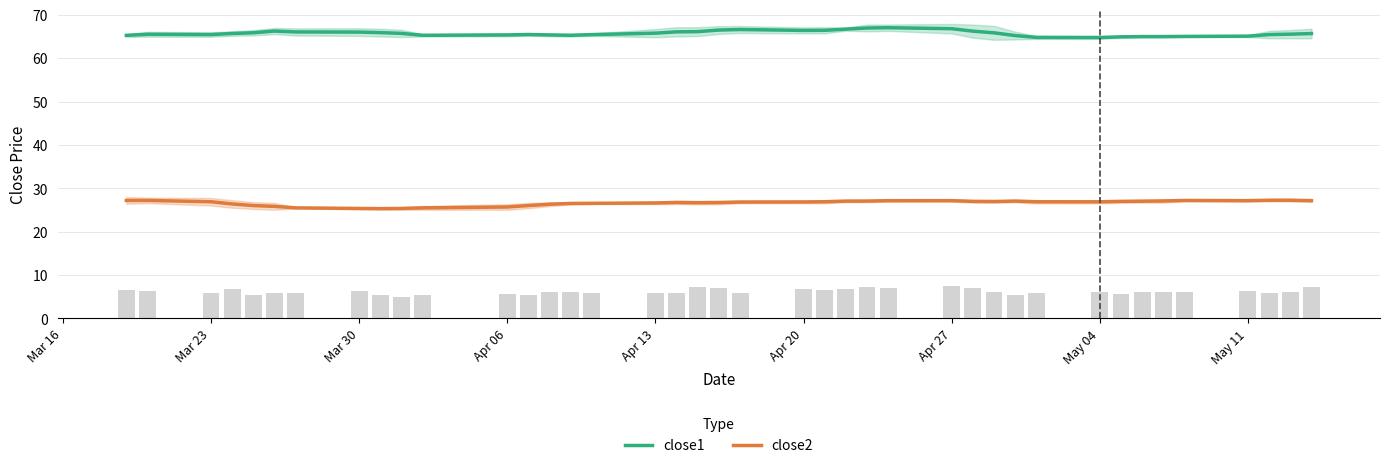

Is it true that close2 equals 41.8 at Apr 06?

False